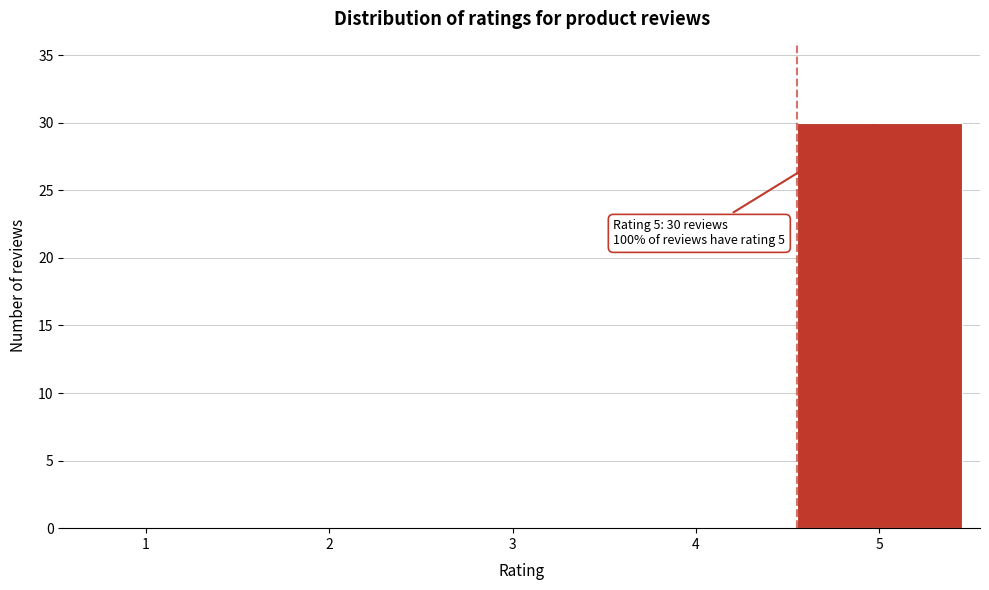

Reading left to right, list all the values displayed in this chart.

1=0	2=0	3=0	4=0	5=30